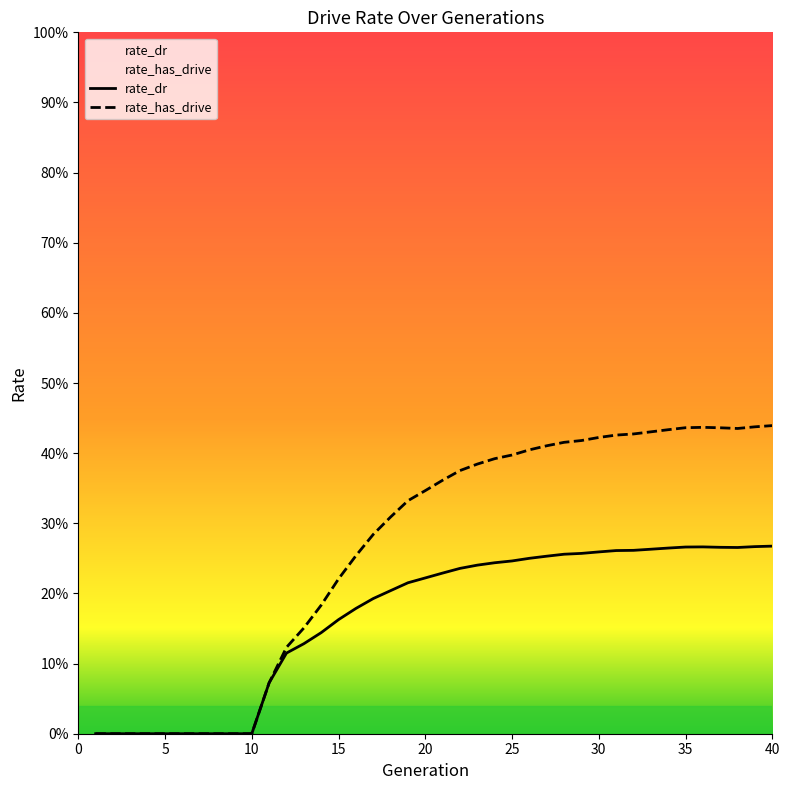

True or false: rate_has_drive has more than 2 interior local peaks.

False